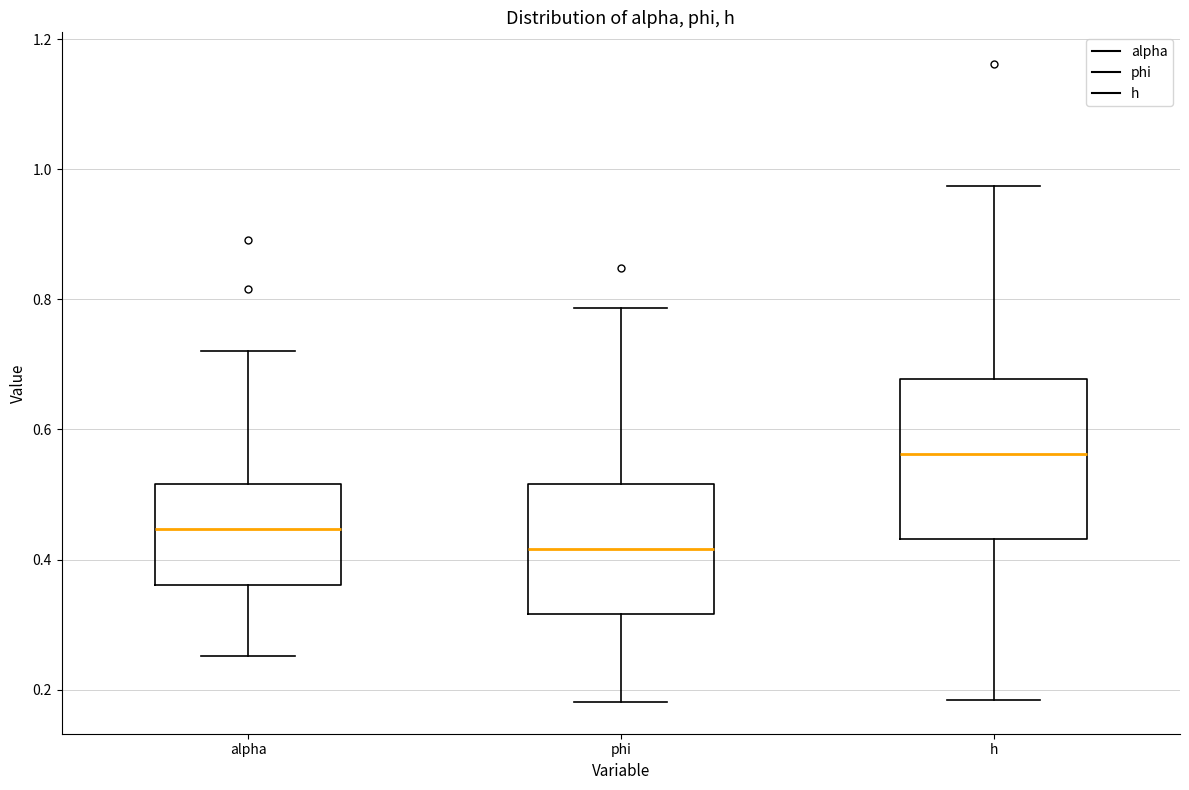

Which box has the highest median line?

h